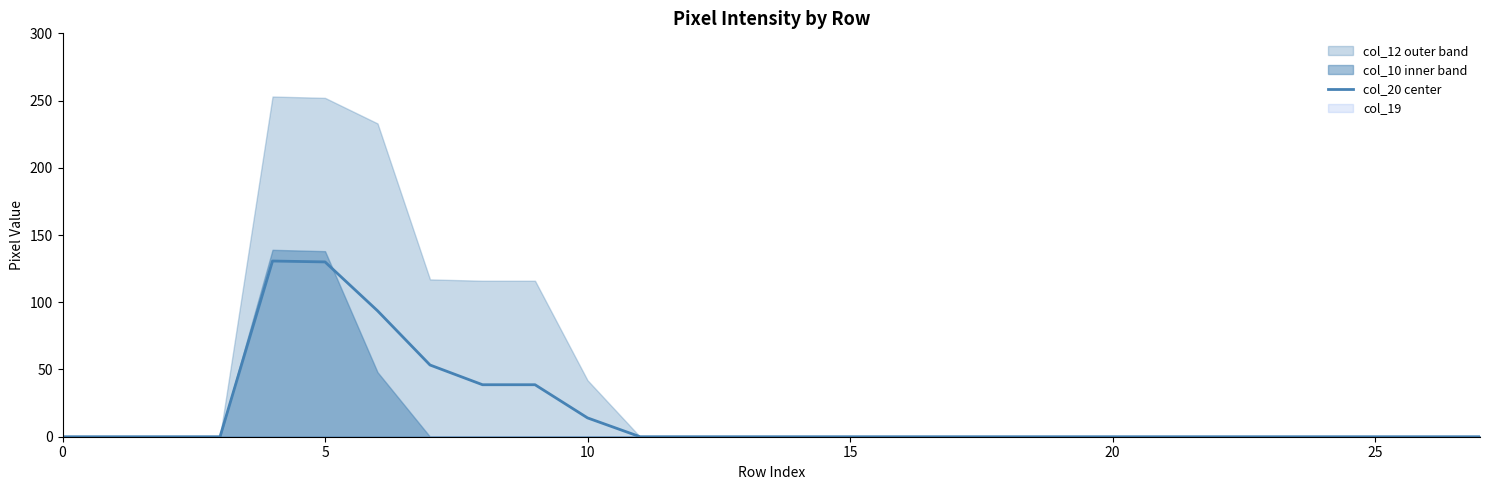

At which label is the value closest to 65?

7